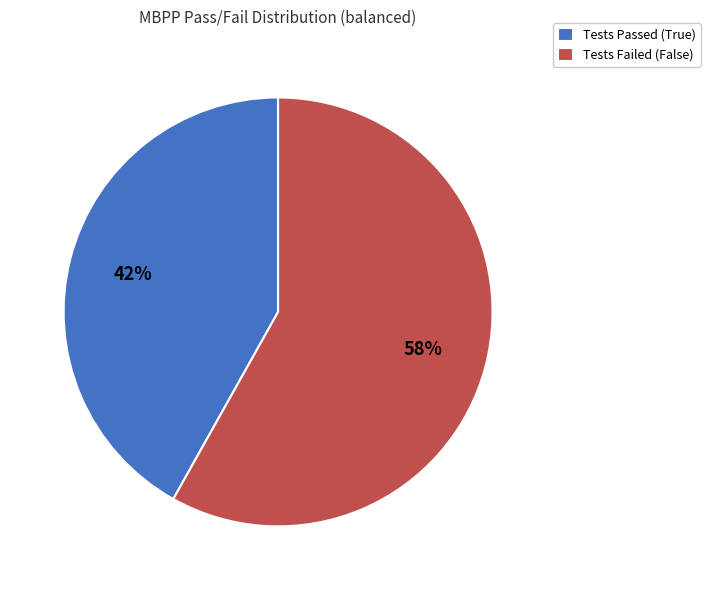

To the nearest percent, what is the difference between the largest and smallest slice percentages?

16%